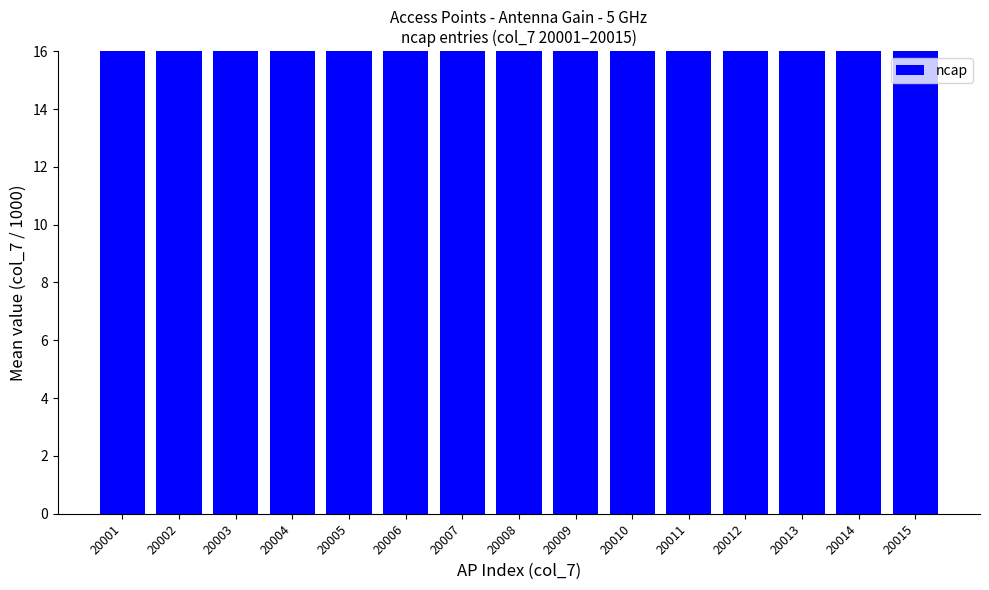

Reading right to left, transcribe all the data shown in this chart.

20015=20.0	20014=20.0	20013=20.0	20012=20.0	20011=20.0	20010=20.0	20009=20.0	20008=20.0	20007=20.0	20006=20.0	20005=20.0	20004=20.0	20003=20.0	20002=20.0	20001=20.0